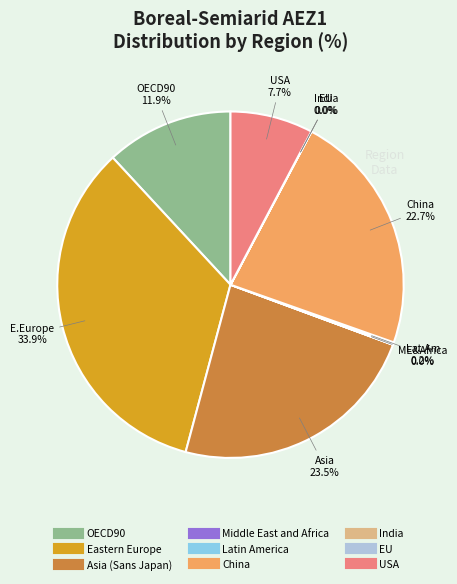

Which category has the biggest portion of the pie?

Eastern Europe